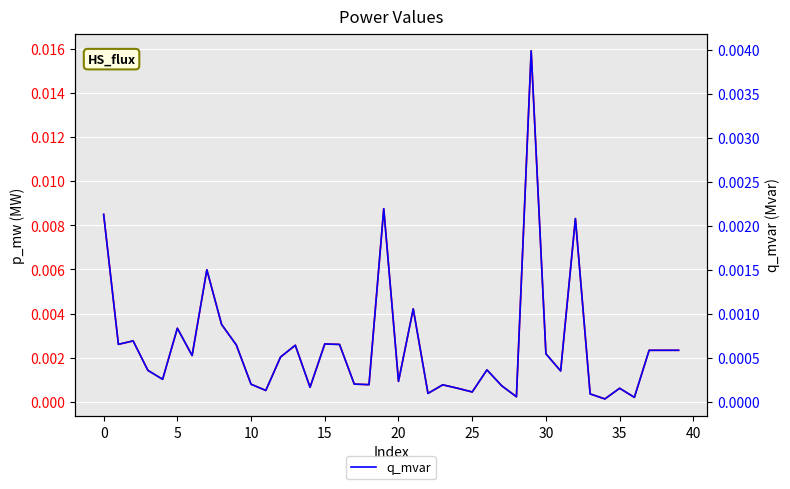

True or false: p_mw has a value of 0.0 at 30.

False